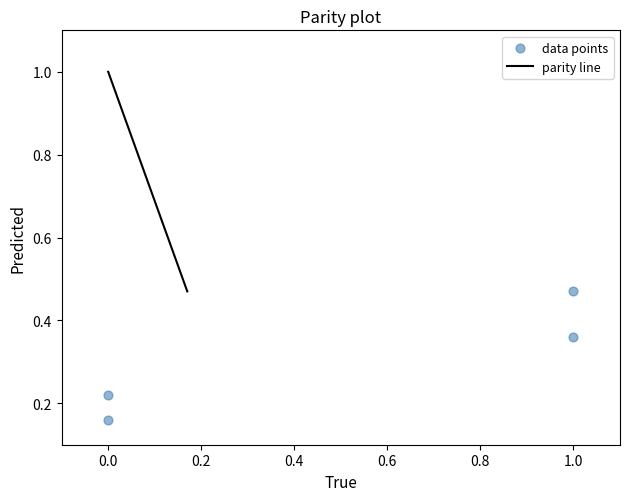

What is the average Y value?

0.3